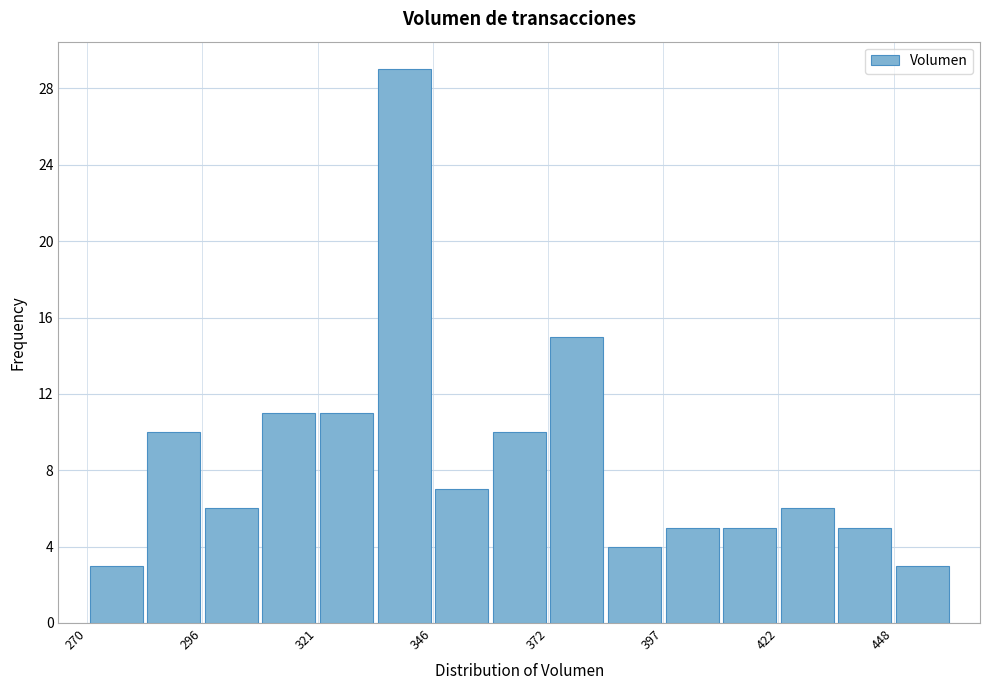

Around what value on the x-axis is the tallest bar? Give the approximate position of its centre, as read against the axis.

340